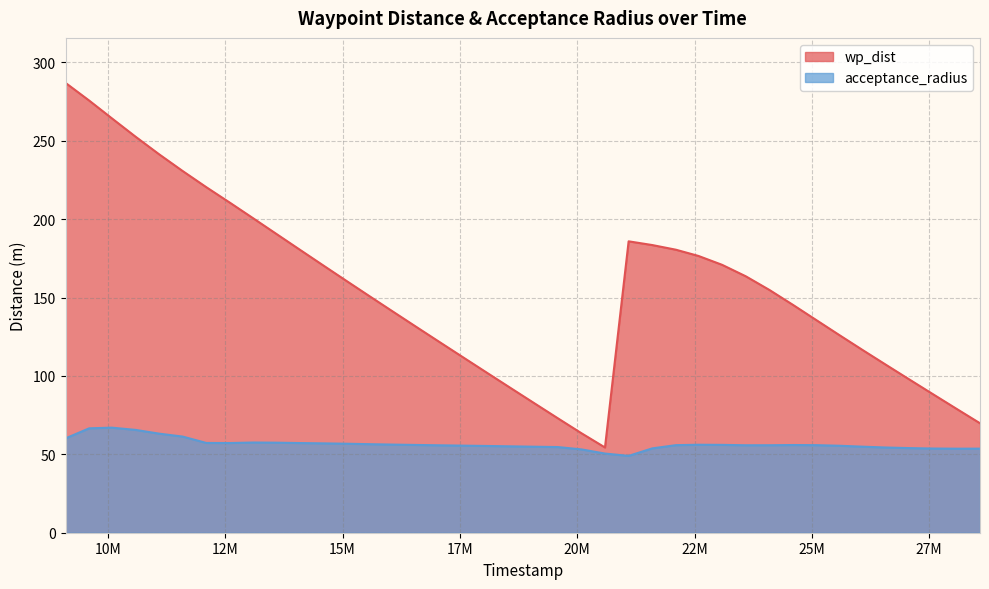

At which category does wp_dist reach its first local valley?

20592000